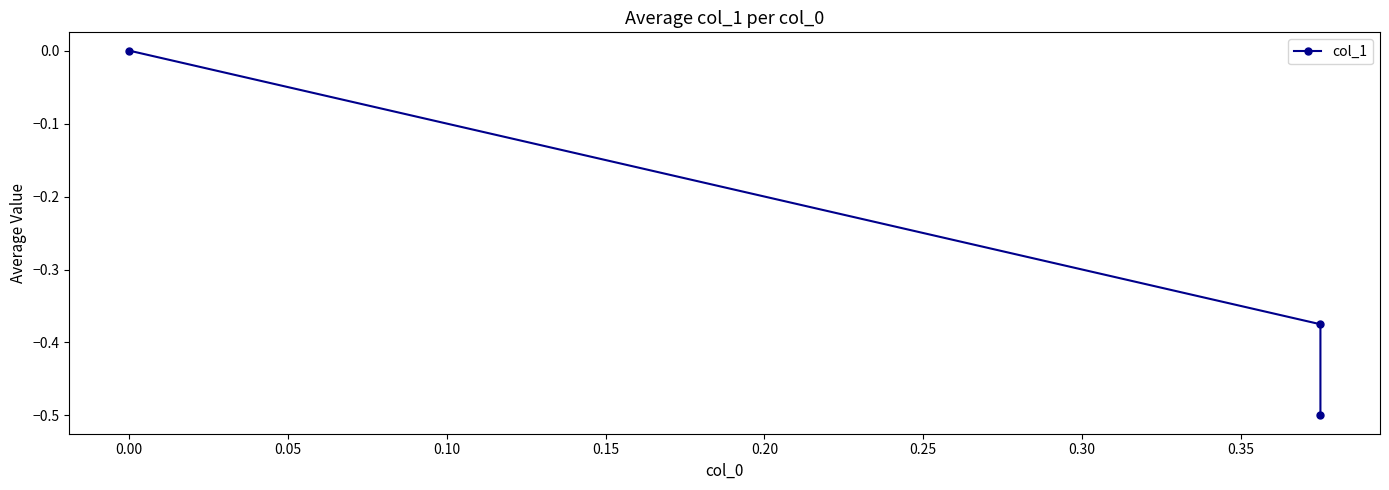

Does the chart display data point markers on the line(s)?

Yes